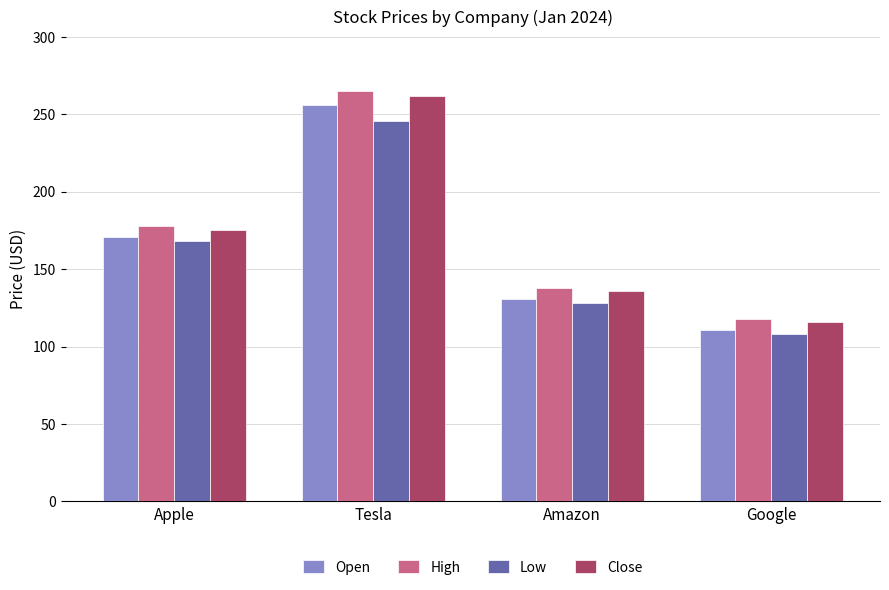

What is the value of the Low bar at the 4th from the left?

108.0